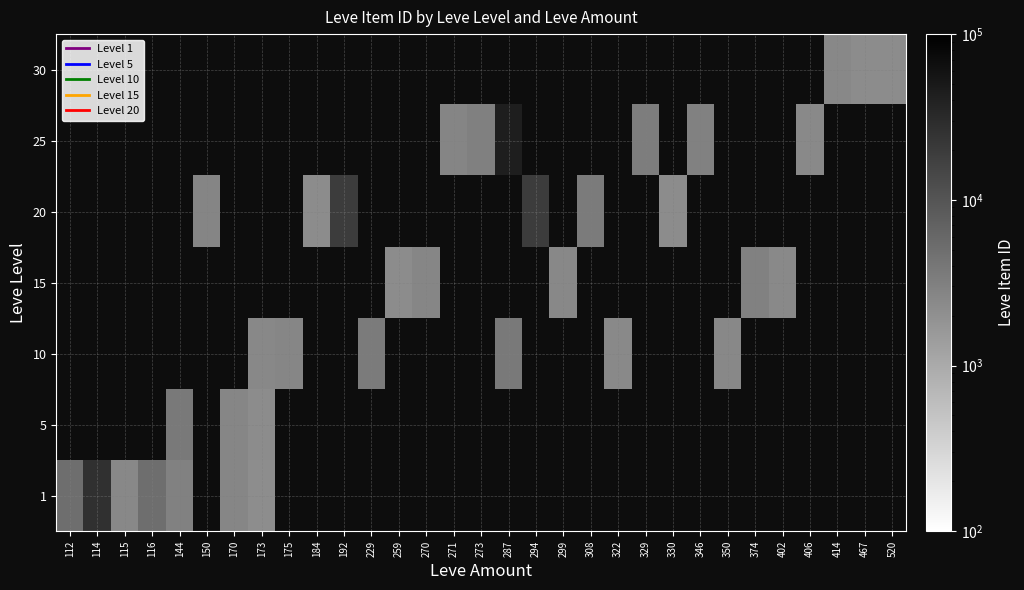

Rank the series by their maximum value, from highest to lowest.

25, 1, 20, 10, 5, 15, 30